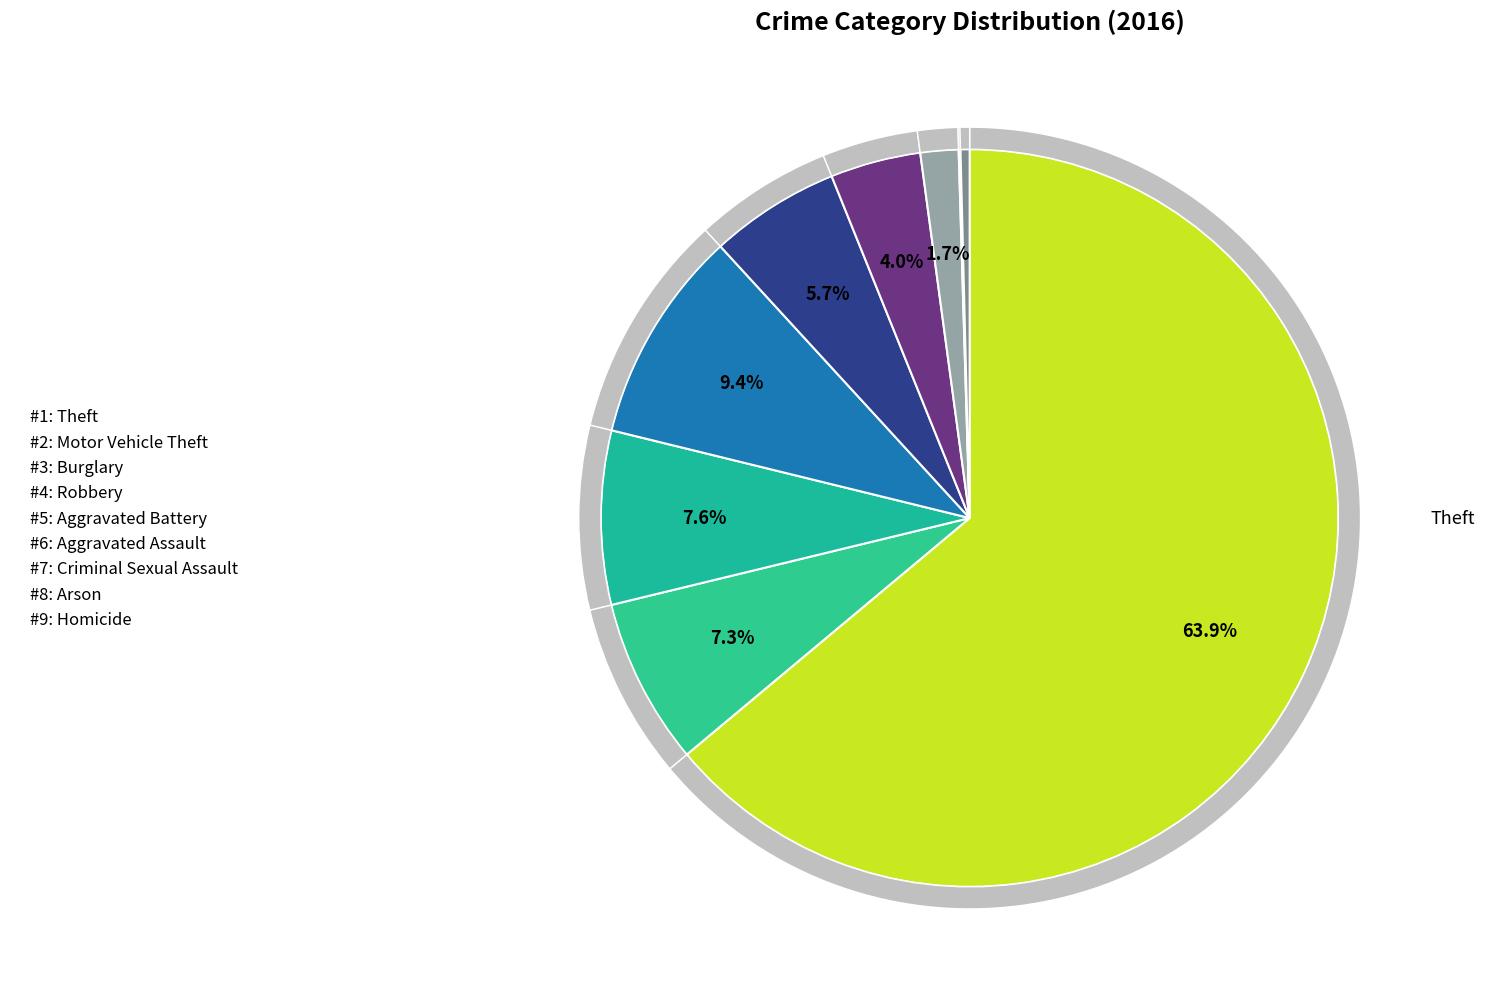

To the nearest percent, what is the difference between the Aggravated Assault and Arson slice percentages?

4%